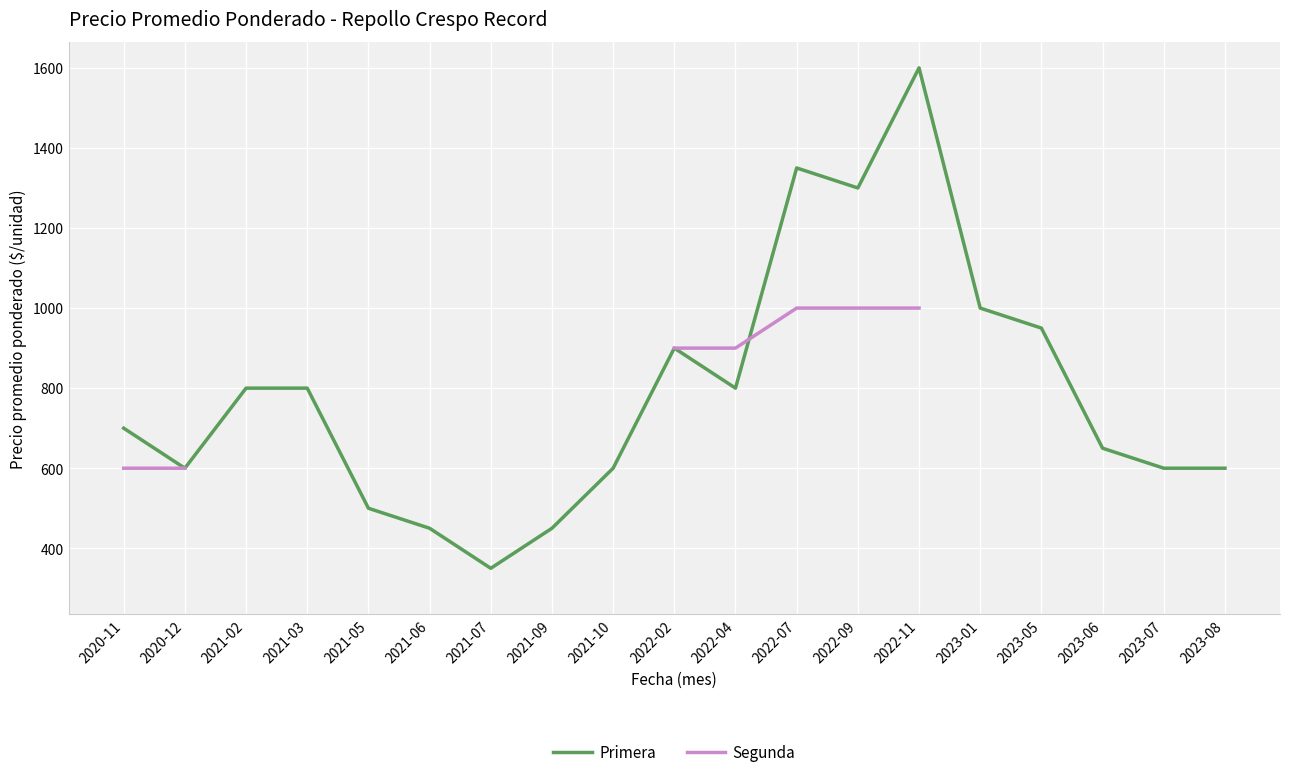

Which series ends up on top after the final intersection of Primera and Segunda?

Primera